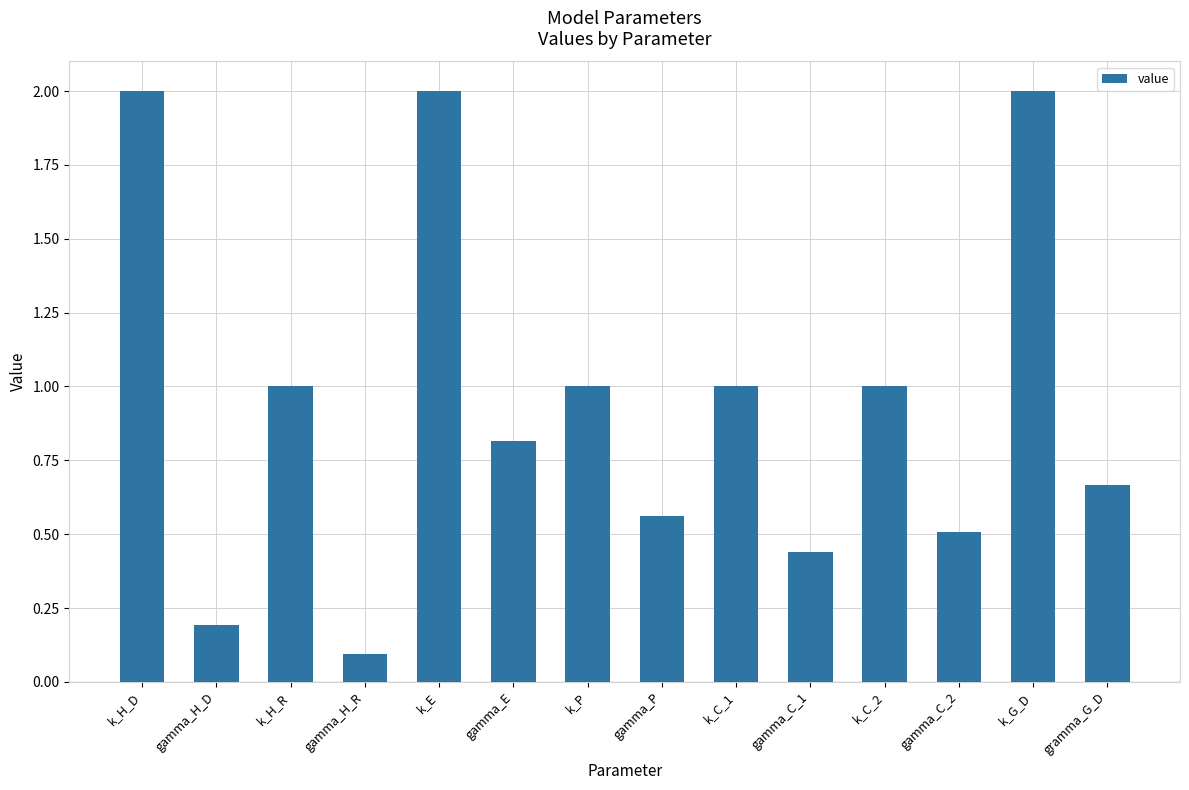

What is the approximate value at k_H_R?

1.0